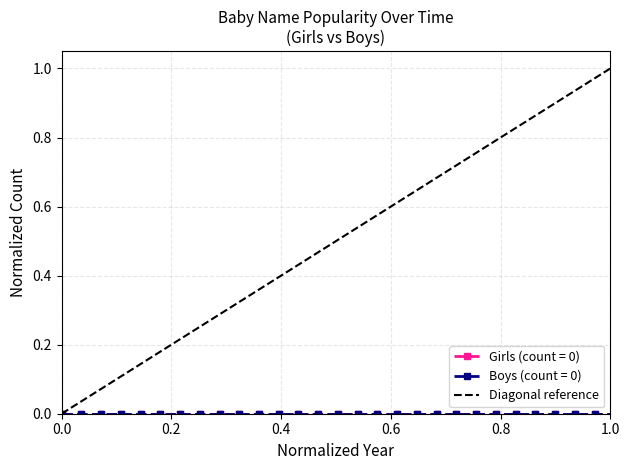

Count the values in the range 0 to 1.

2